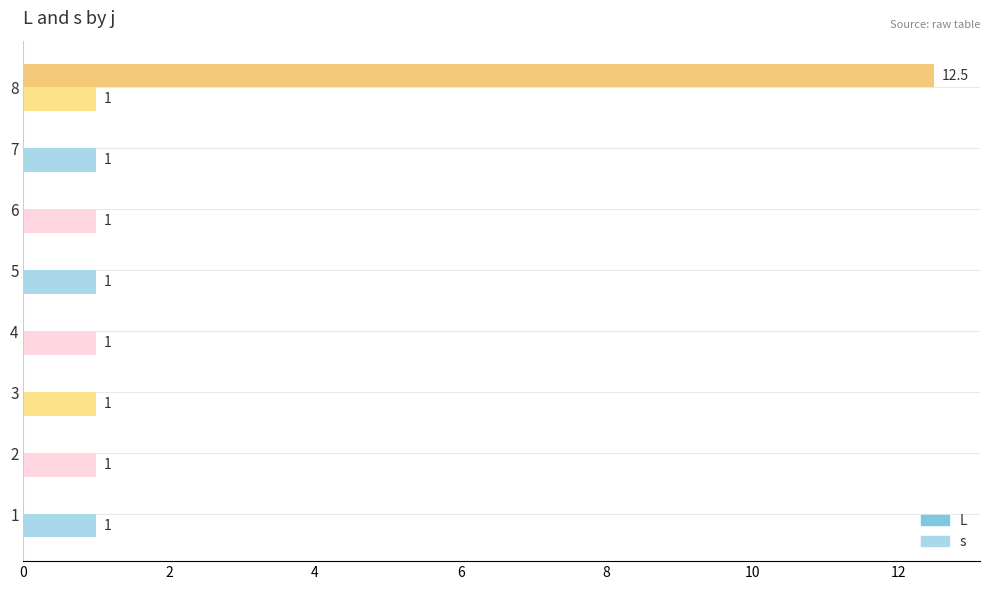

What is the total value across all series at 6?

1.0